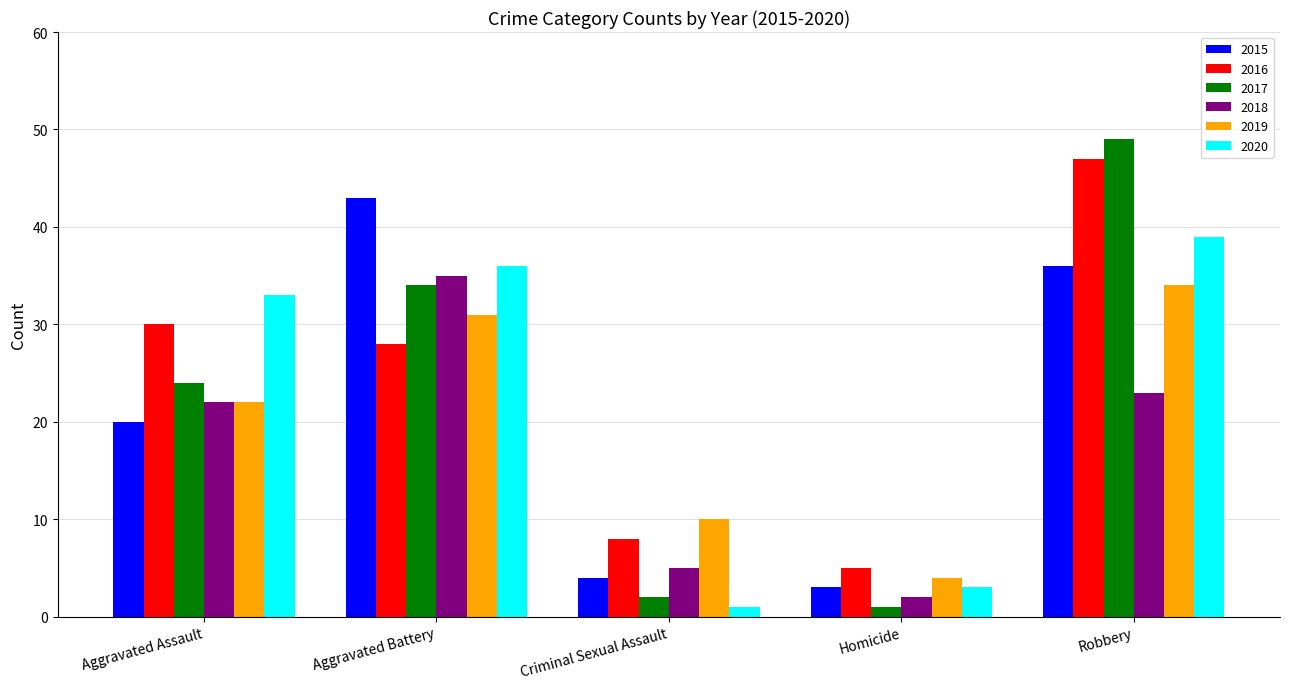

What is the value of the 2017 bar at the 4th from the left?

1